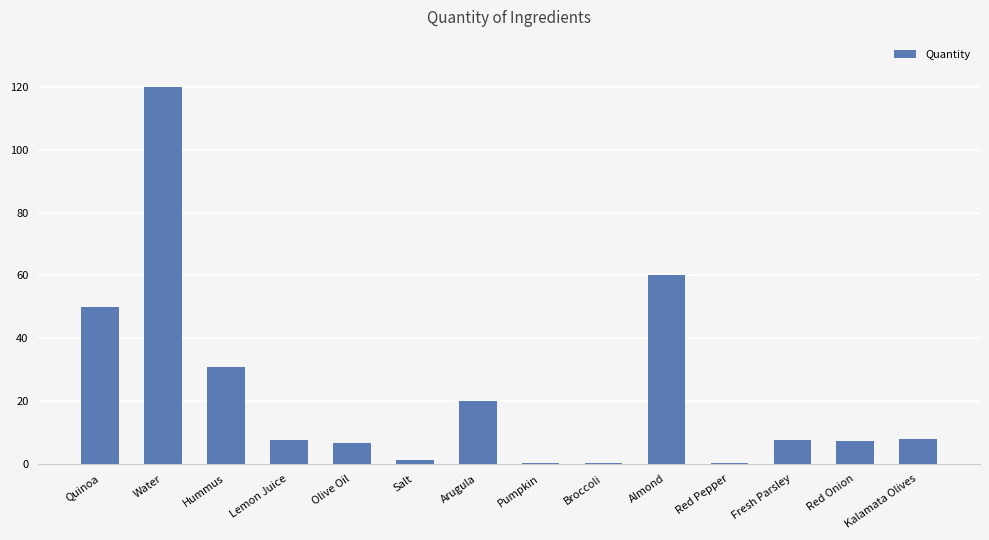

What is the approximate value at Red Onion?

7.2